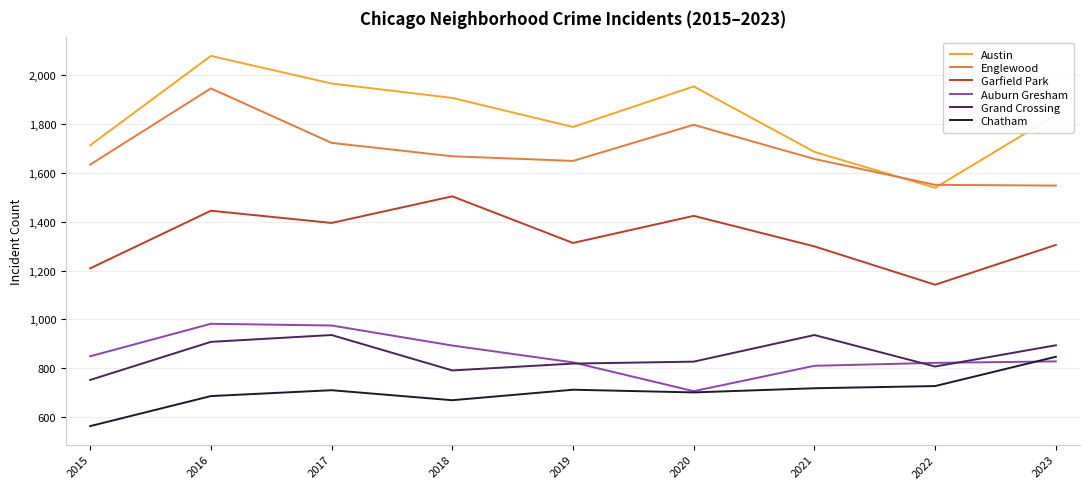

The value of Englewood at 2022 is 1551. True or false?

True